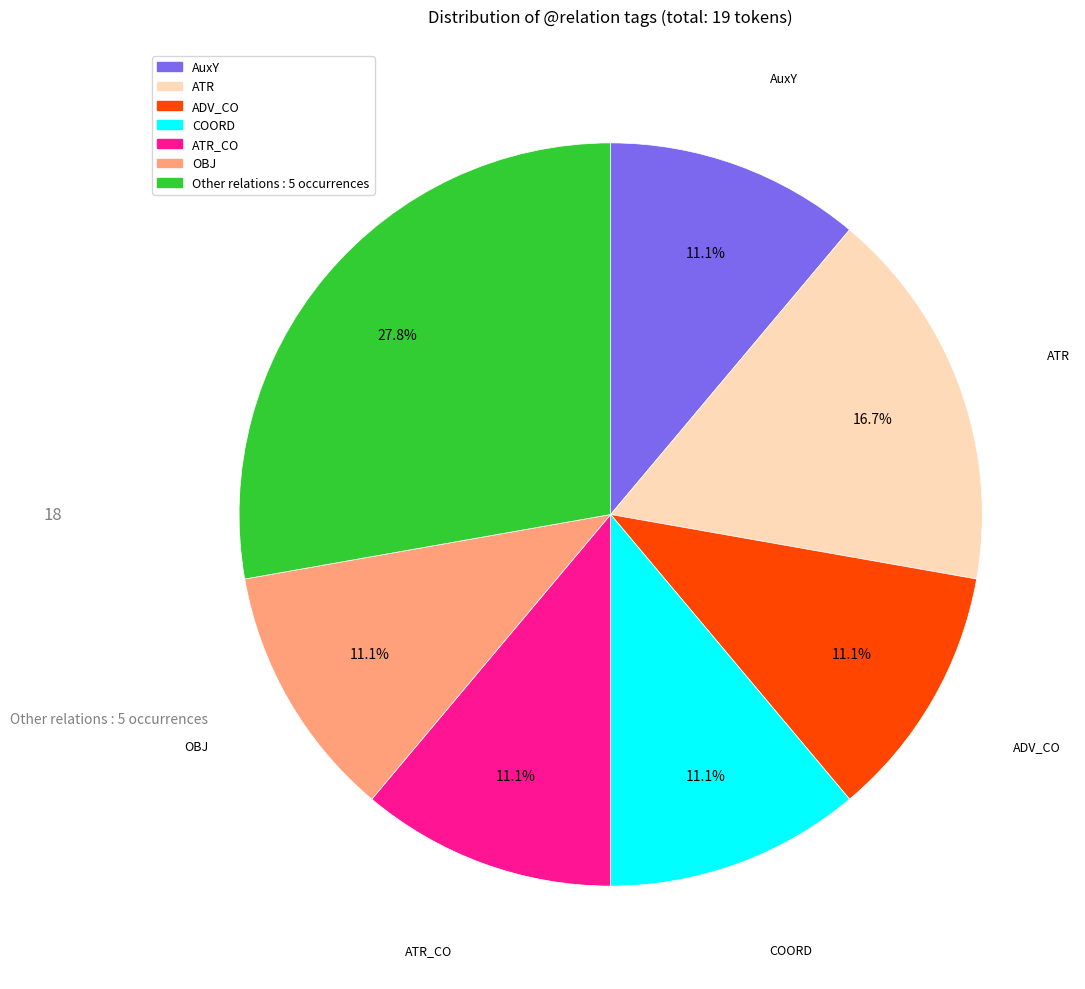

Is there a majority slice in this chart?

No